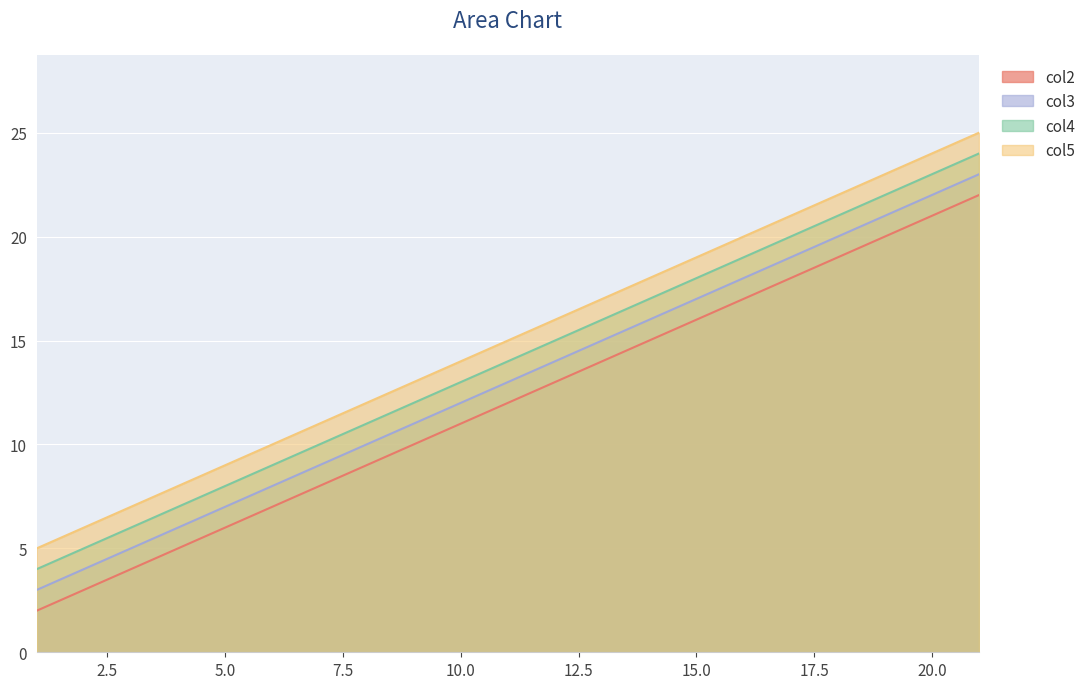

What is the average value of the col3 series?

13